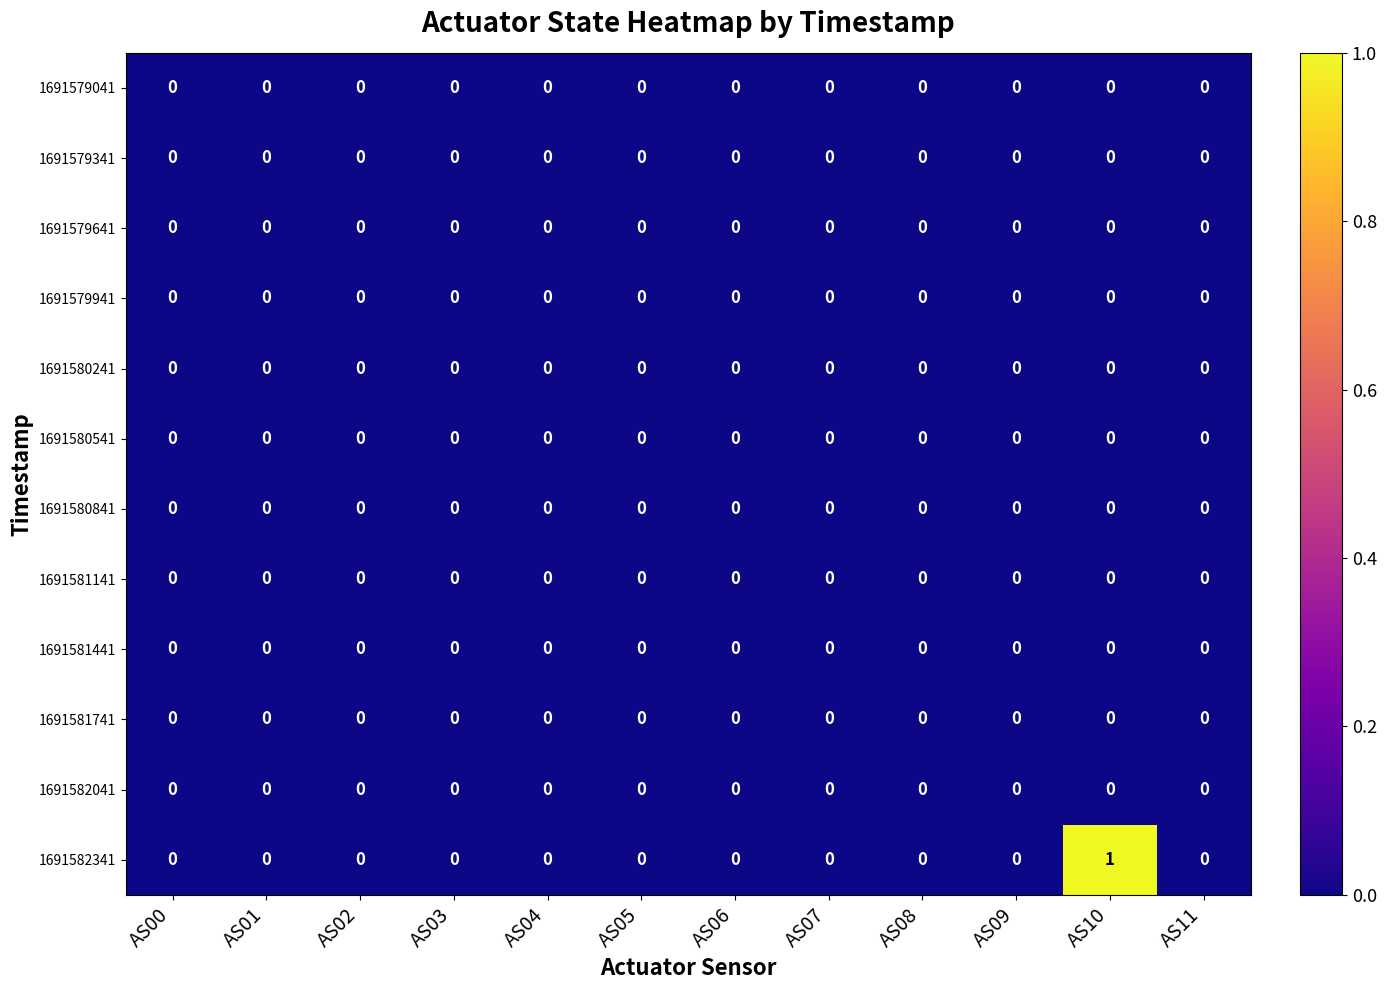

Count the 1691582341 values in the range 0 to 1.

12